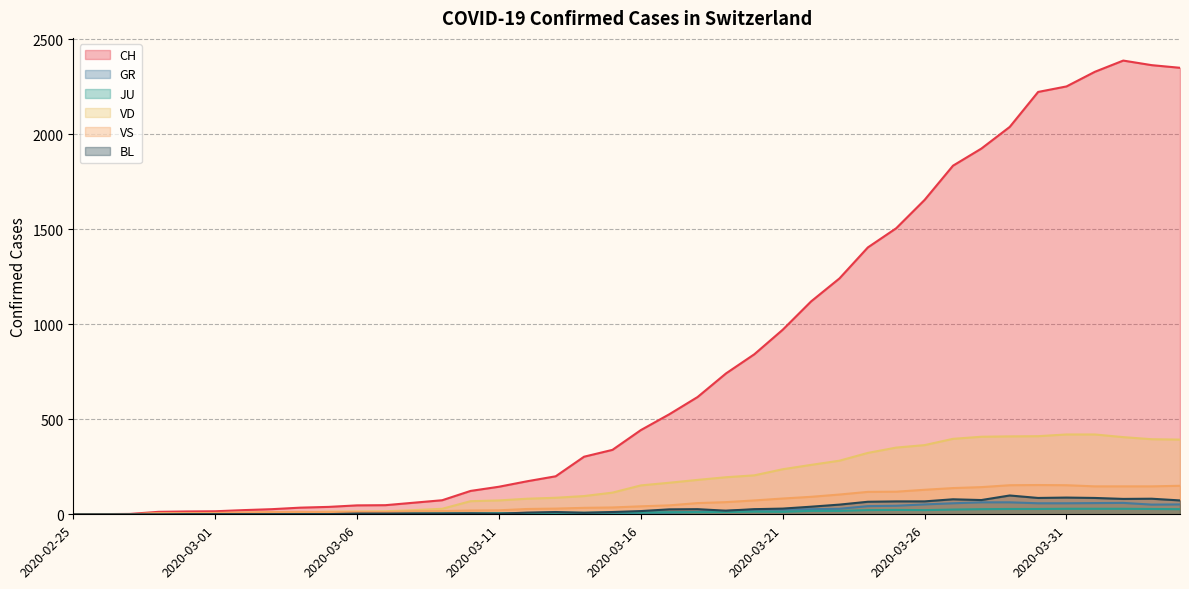

What is the label of the 25th point from the left?

2020-03-20